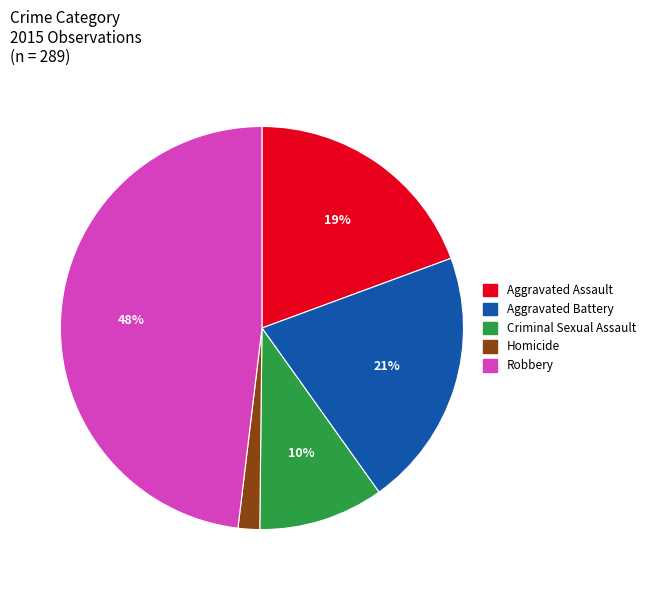

How many segments does this pie chart have?

5